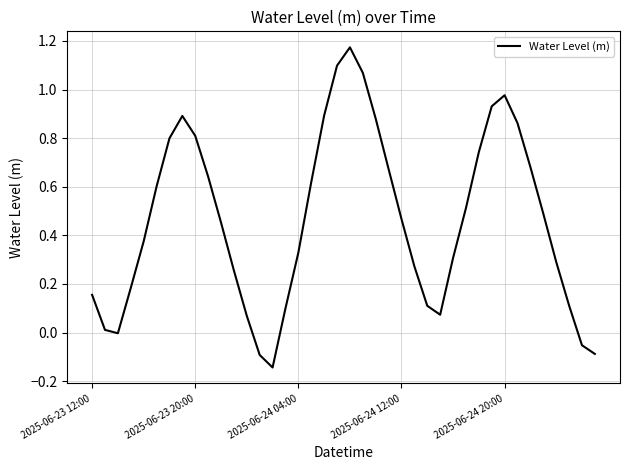

What is the difference between the maximum and minimum values?

1.3